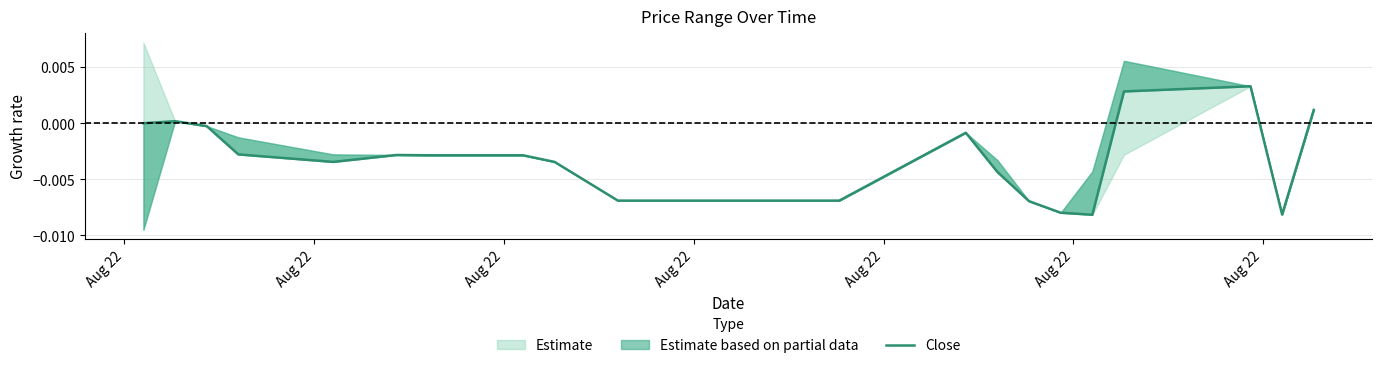

The chart shows a value of -0.0 at 18. True or false?

False